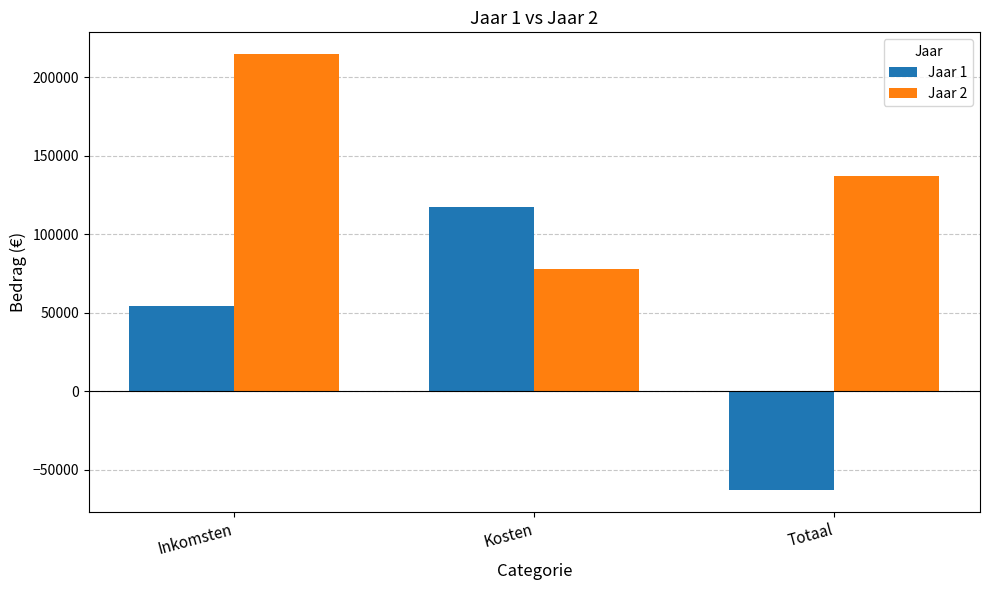

What is the spread (max minus min) of values at Kosten?

39500.0